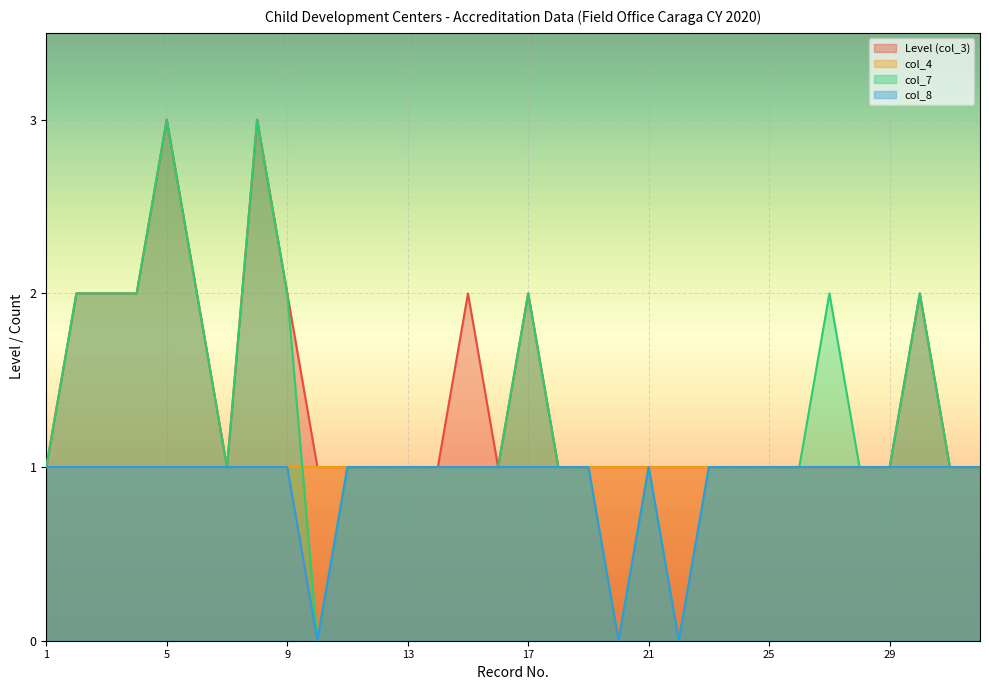

Which series has the largest total across all categories?

Level (col_3)